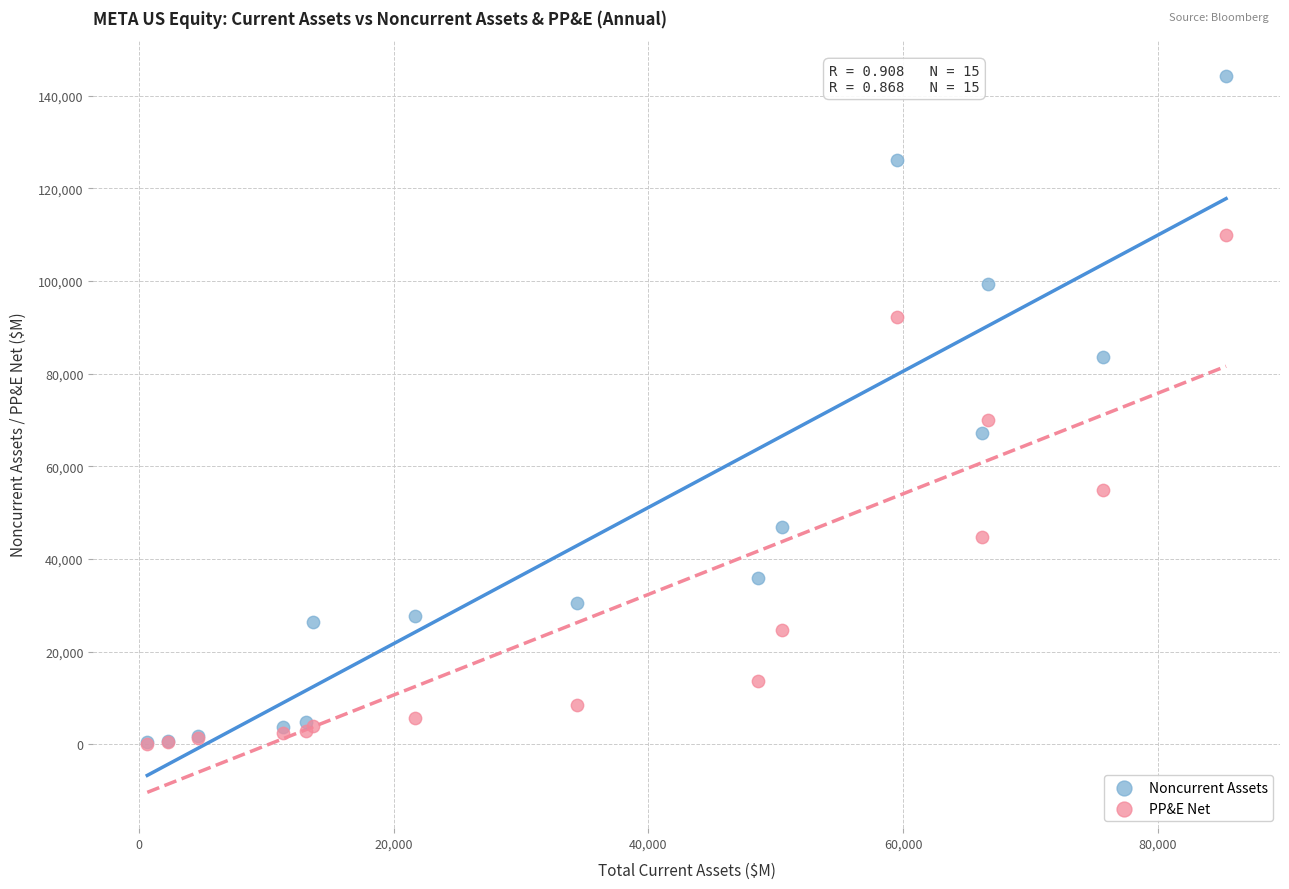

Which series has the largest Y range (max minus min)?

Noncurrent Assets